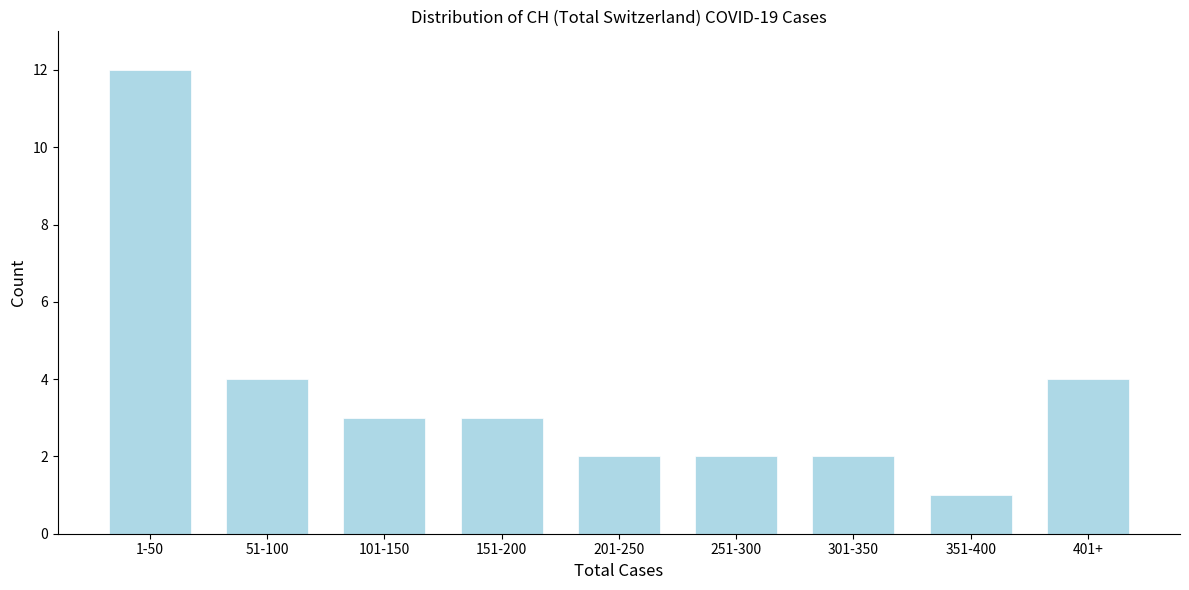

Reading left to right, list all the values displayed in this chart.

12	4	3	3	2	2	2	1	4